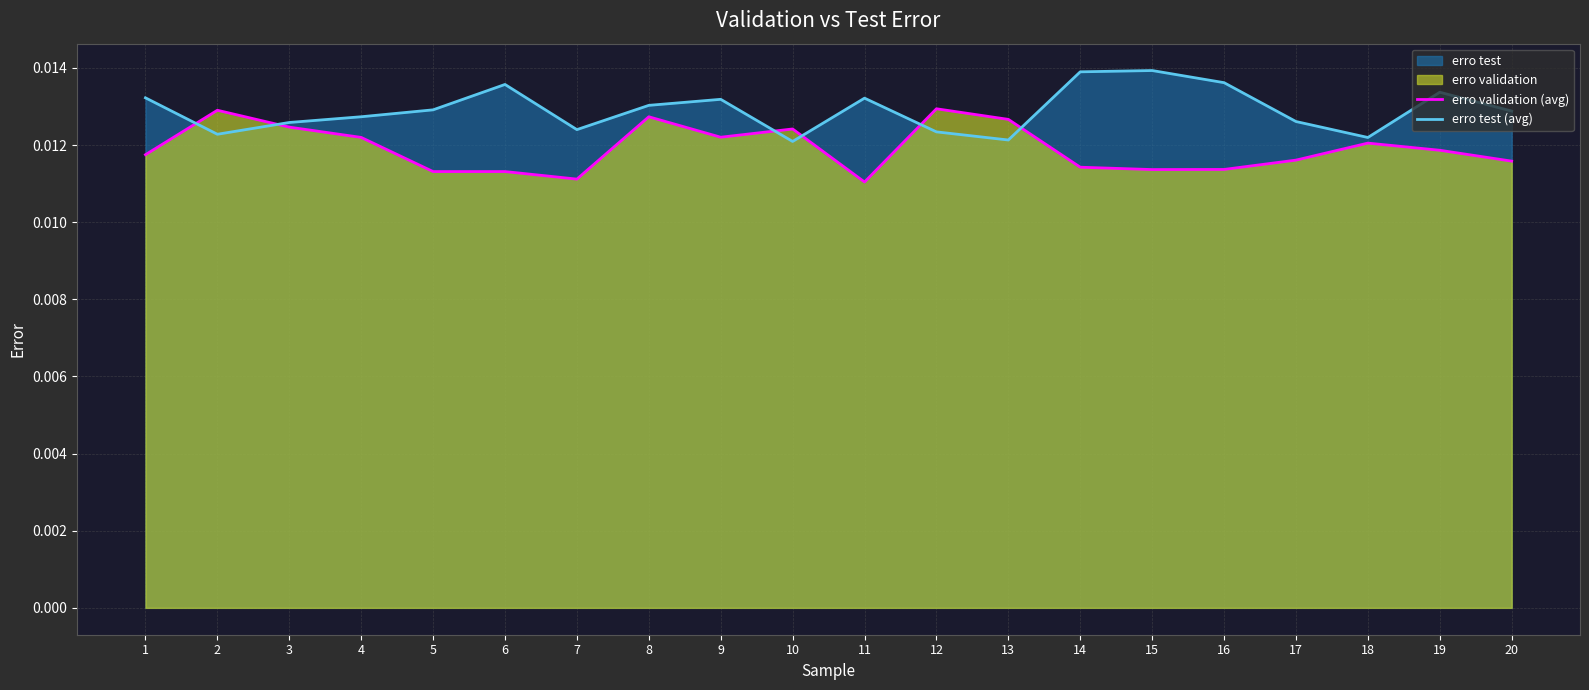

At which category is the sum across all series the highest?

8